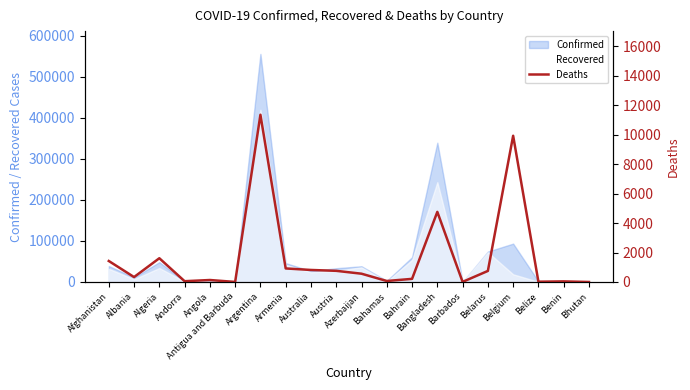

What is the value of the 9th point from the left?

816